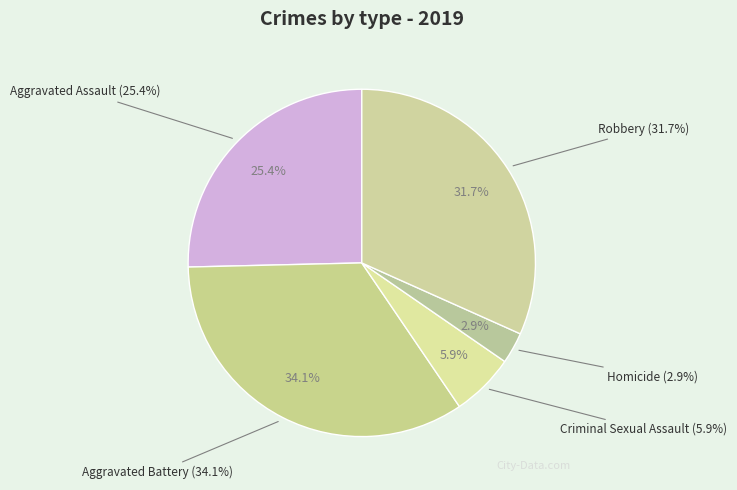

True or false: Robbery accounts for 32% of the total.

True